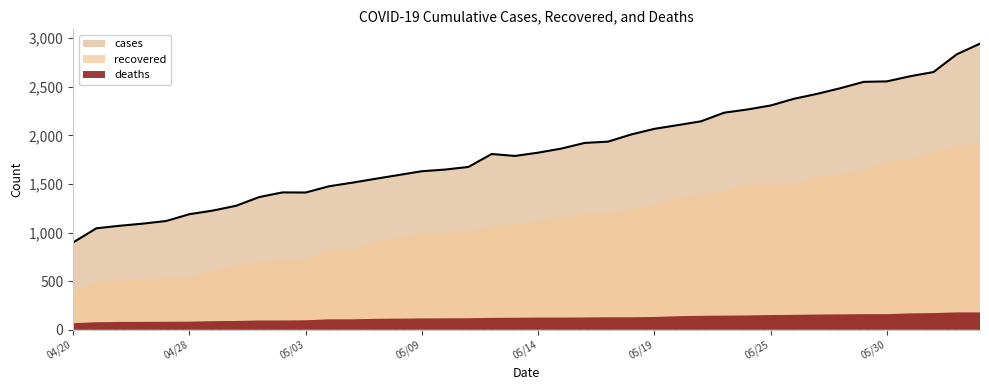

Which has a higher value, 05/17 or 04/20?

05/17